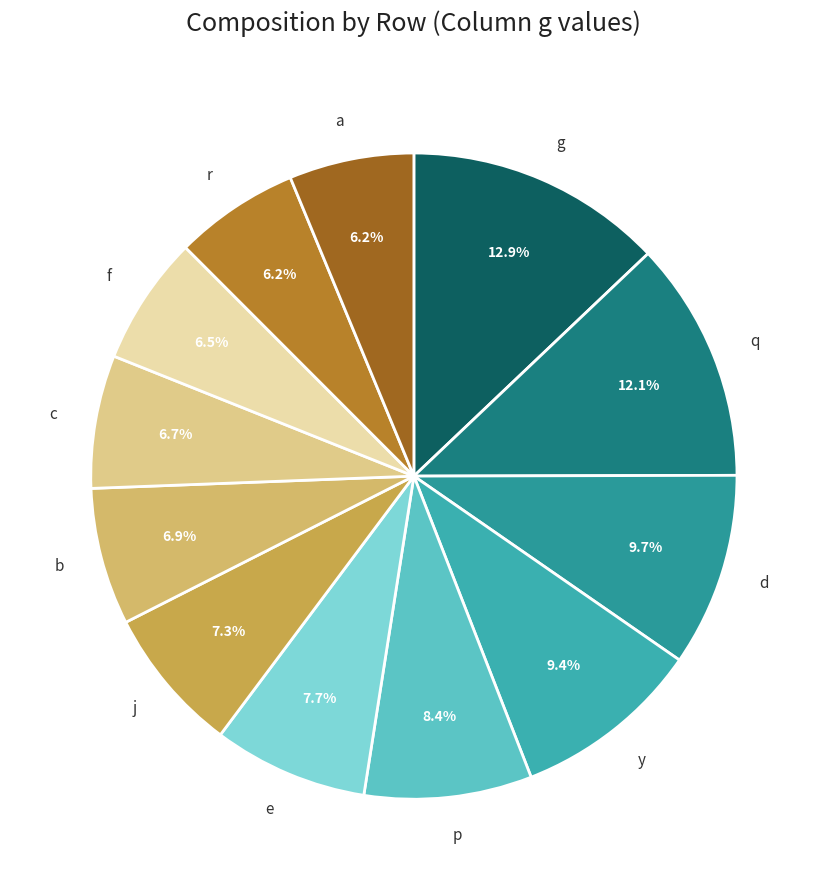

To the nearest percent, what is the difference between the largest and smallest slice percentages?

7%